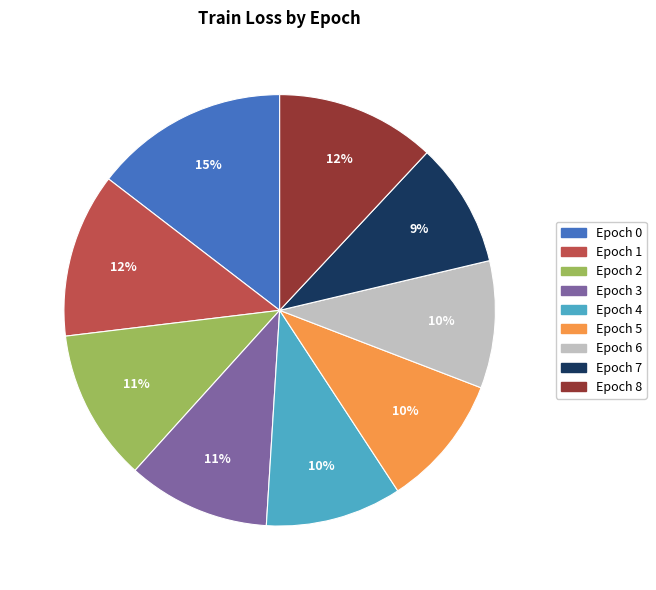

To the nearest percent, what is the difference between the Epoch 7 and Epoch 4 slice percentages?

1%